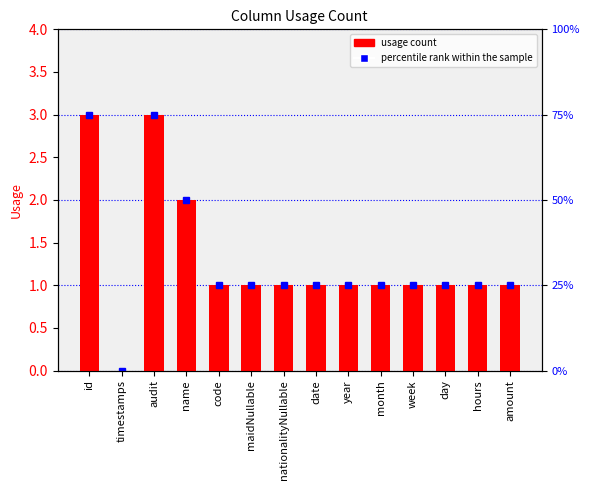

Reading left to right, list all the values displayed in this chart.

id=3	timestamps=0	audit=3	name=2	code=1	maidNullable=1	nationalityNullable=1	date=1	year=1	month=1	week=1	day=1	hours=1	amount=1